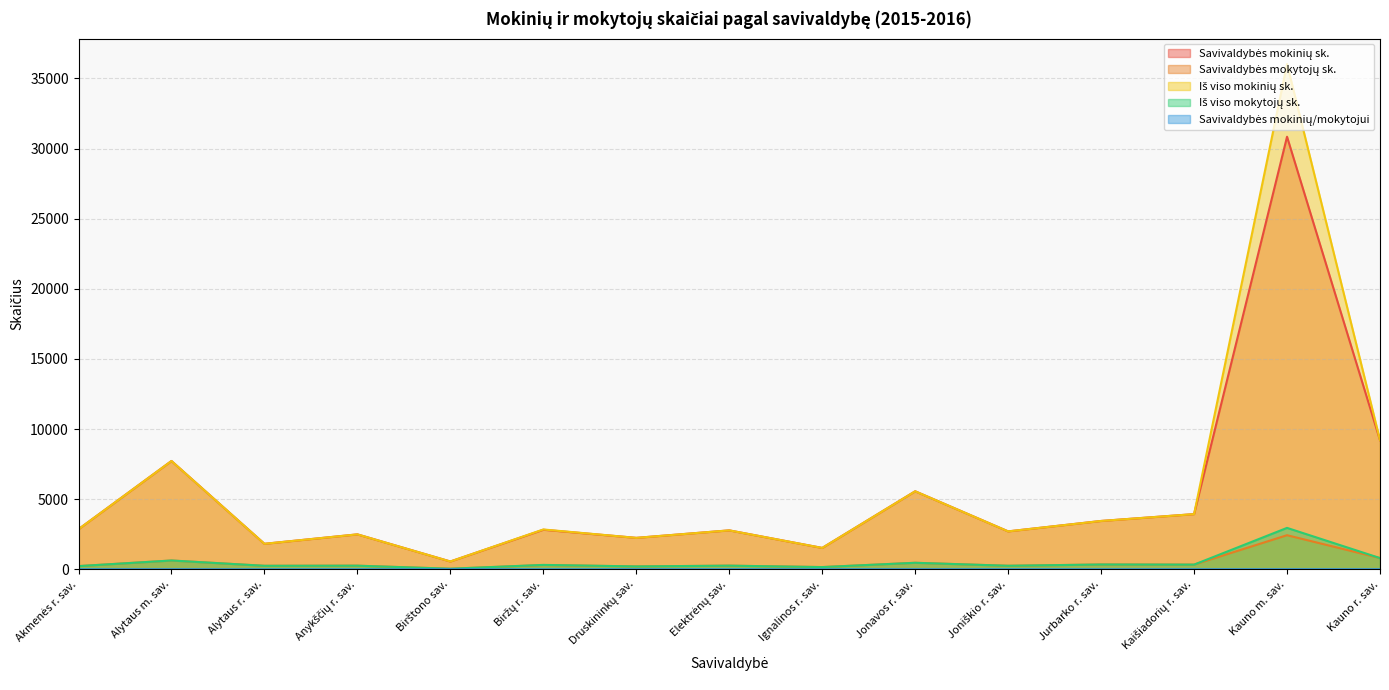

The Iš viso mokinių sk. series shows 2496.0 at Anykščių r. sav.. True or false?

True